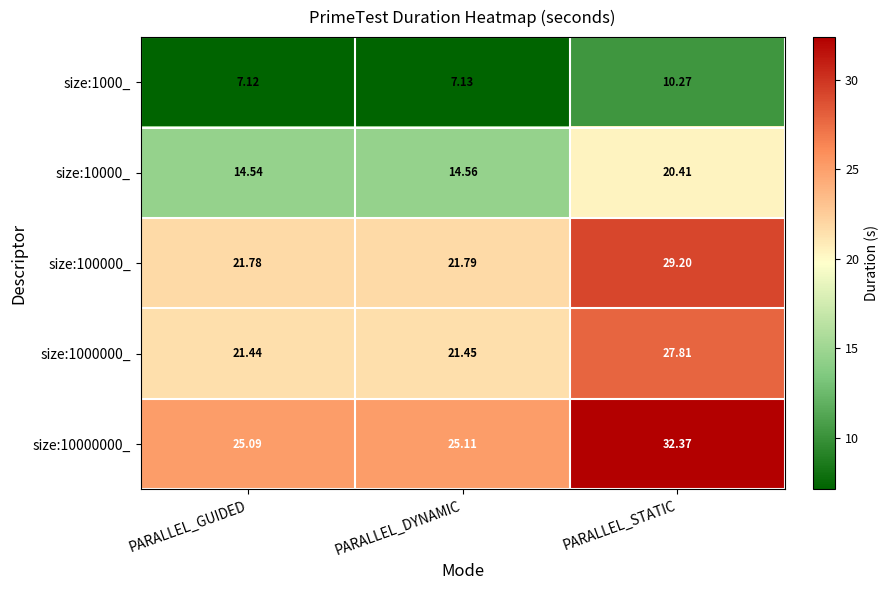

At which label is size:1000000_ closest to 24?

PARALLEL_DYNAMIC